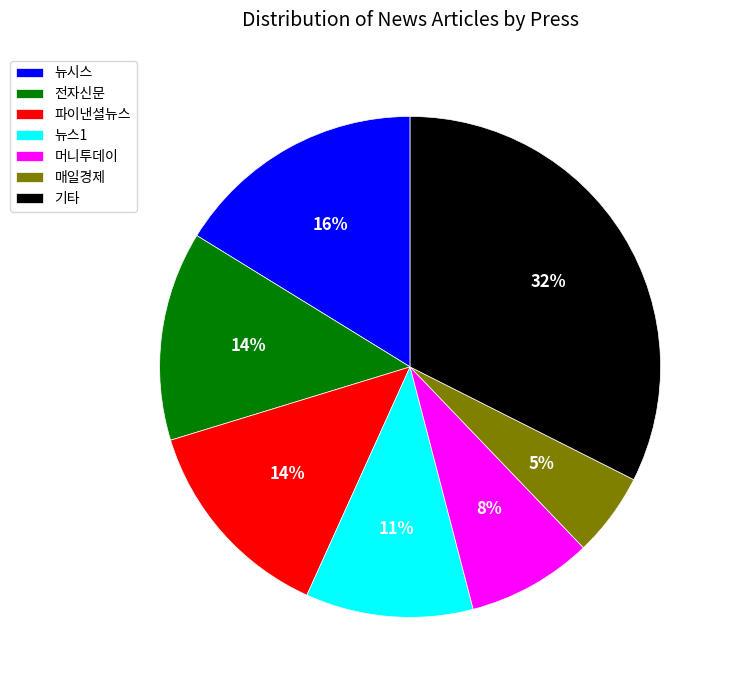

Is it true that 매일경제 is 1% of the pie?

False